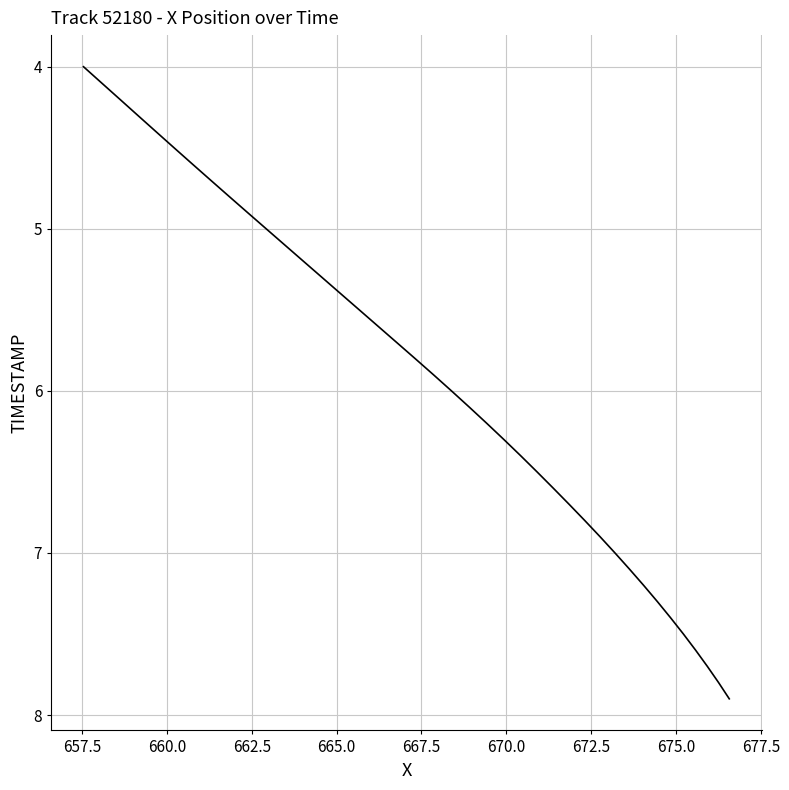

What is the difference between the maximum and minimum values?

3.9